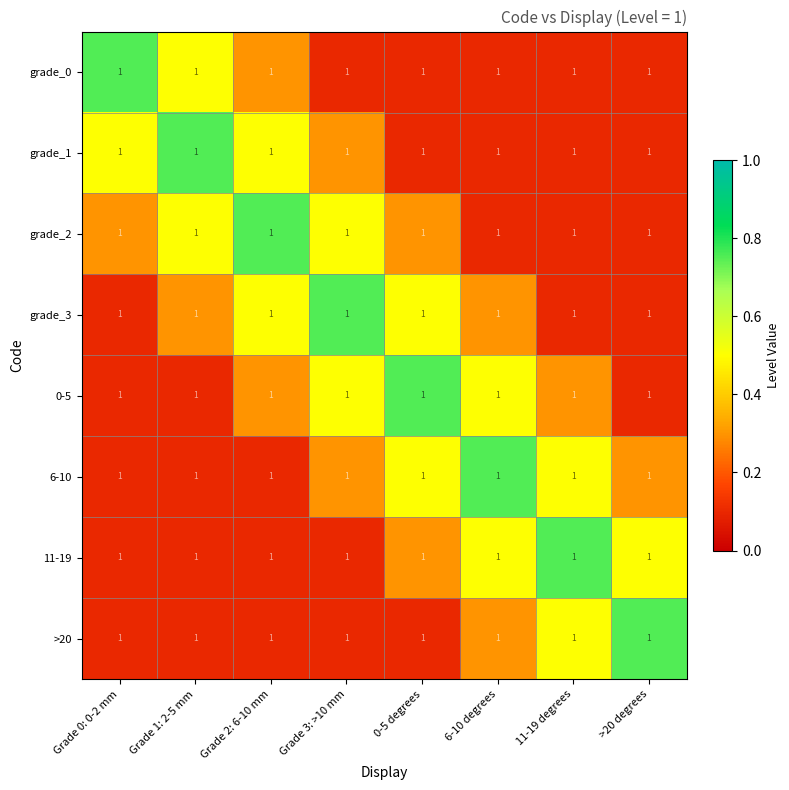

What value does the 0-5 series have at 11-19 degrees?

0.3